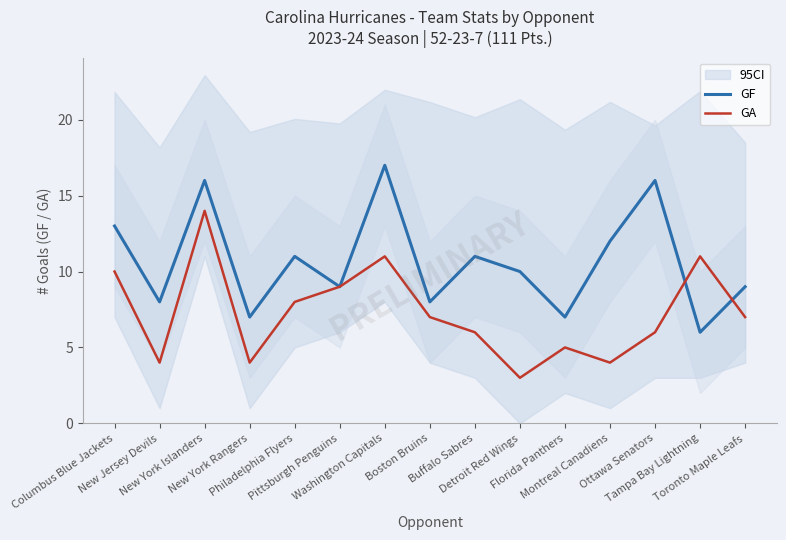

At how many categories does at least one series exceed 9?

9